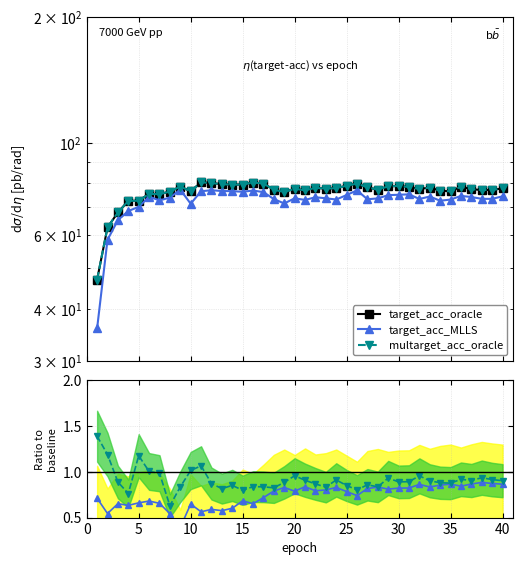

What is the sum of all MLLS_AE / baseline_AE values?

29.5